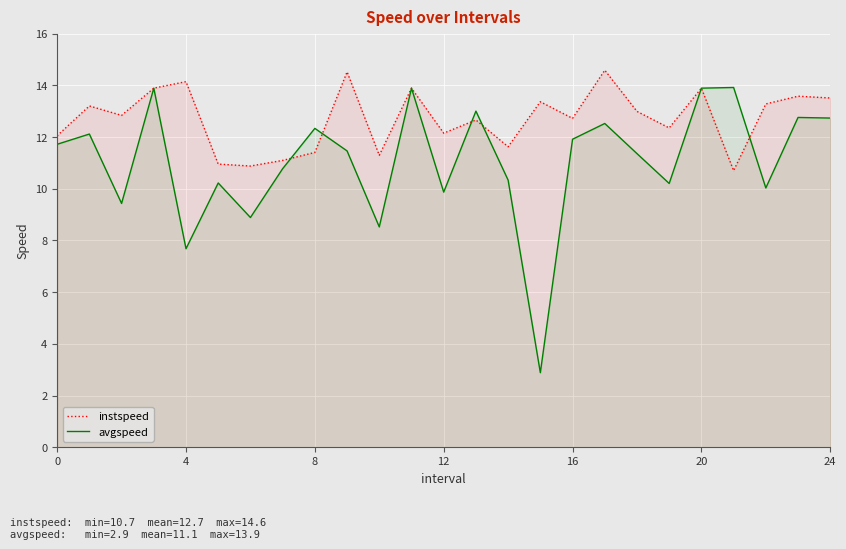

True or false: avgspeed has a value of 11.7 at 0.

True